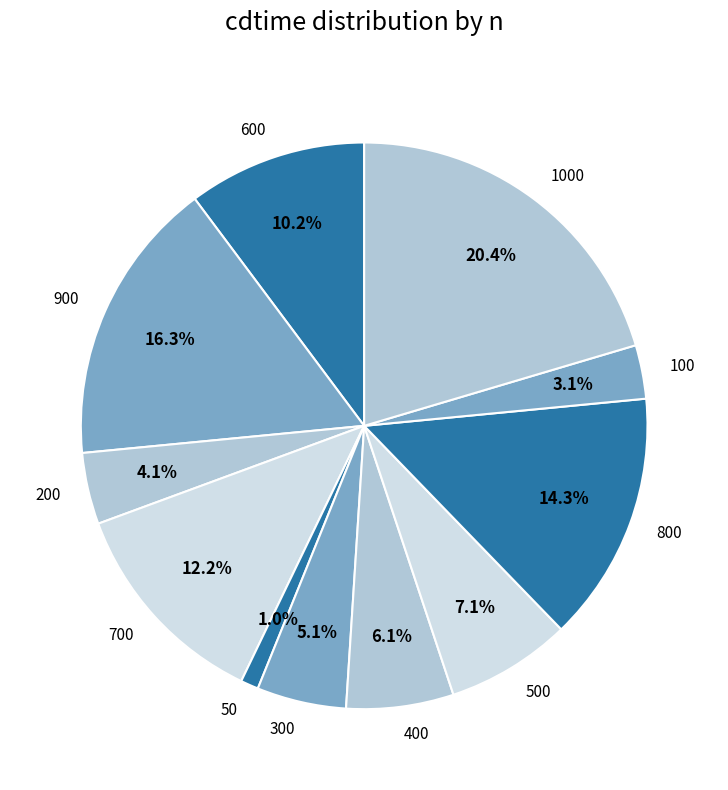

How many segments does this pie chart have?

11